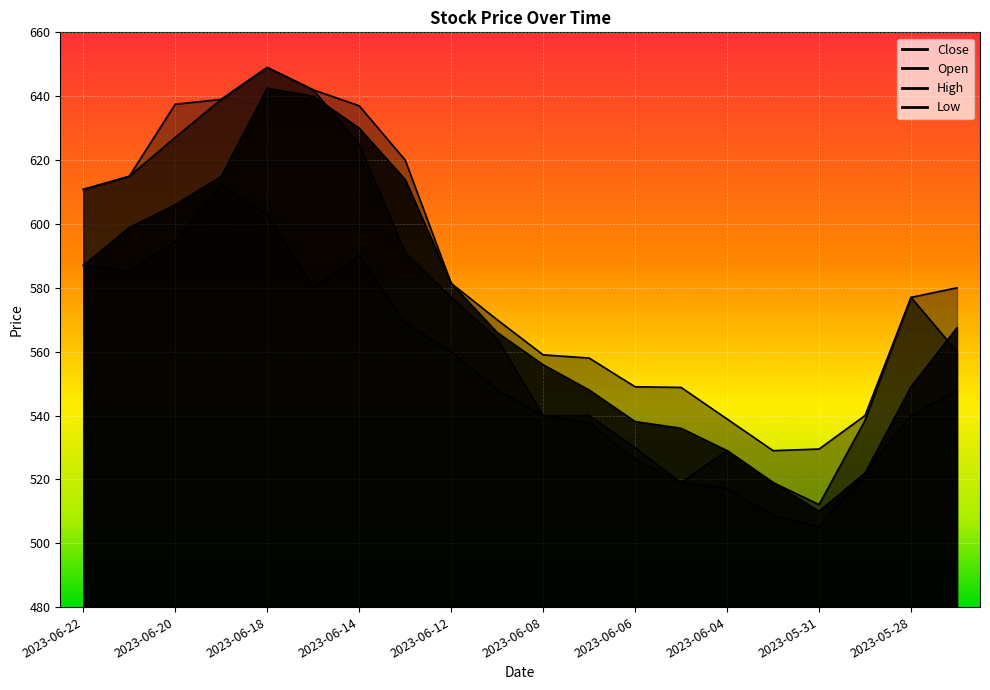

Rank the series at 2023-06-13 from lowest to highest value.

Low, Open, Close, High